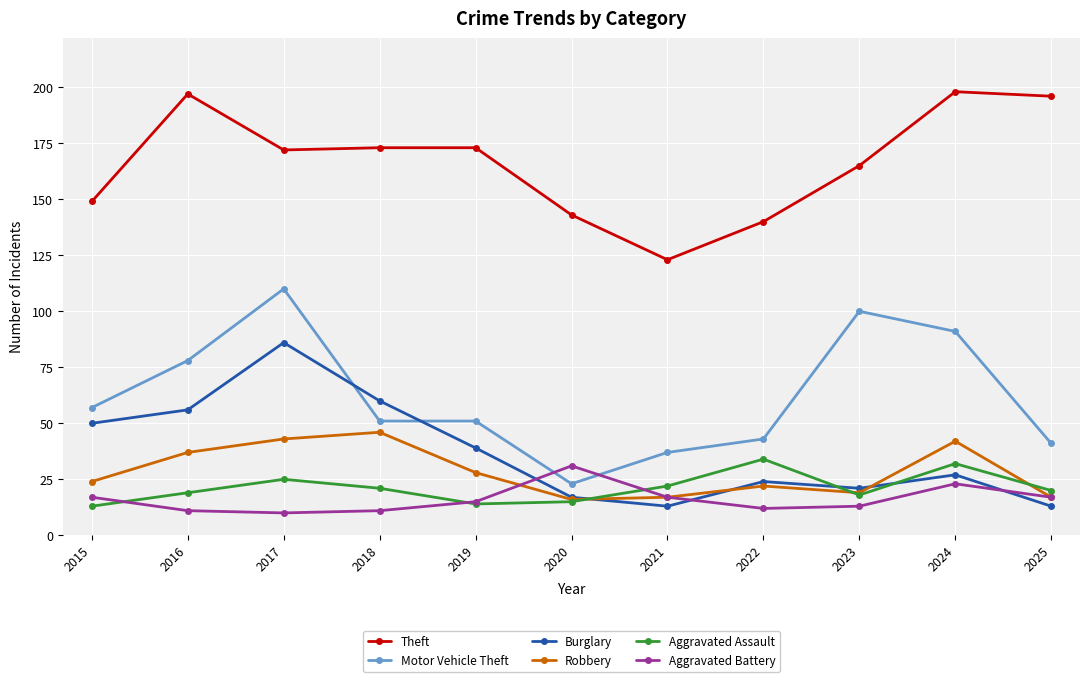

Does the chart have visible grid lines?

Yes